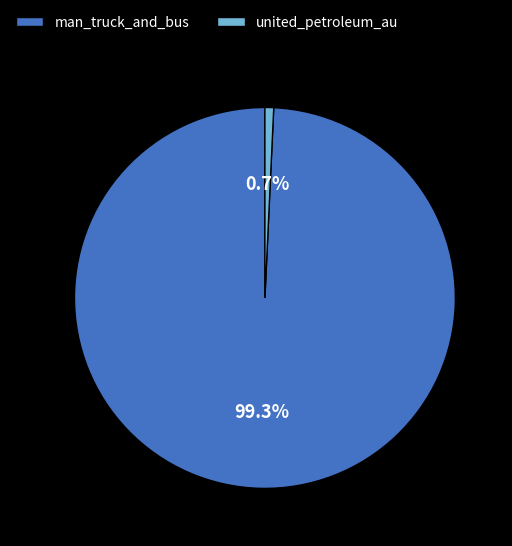

What is the largest slice in the pie chart?

man_truck_and_bus